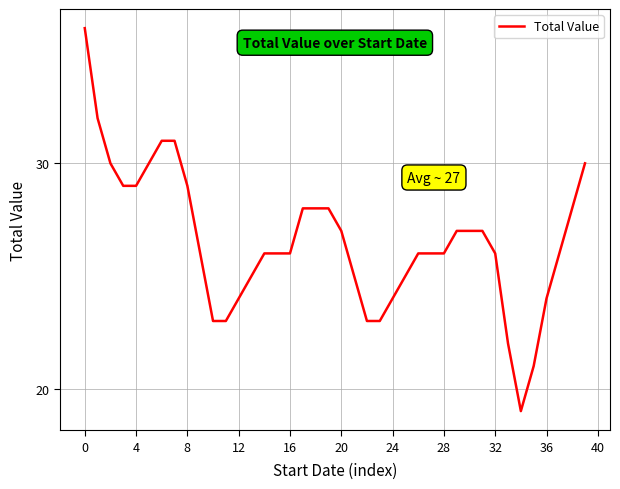

Is this an area chart (filled region under the line)?

No